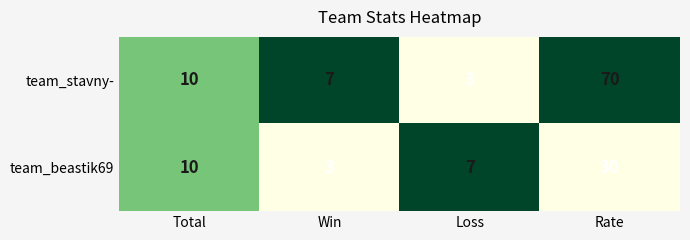

Reading left to right, extract all data points from this chart.

team_stavny-: 10	7	3	70
team_beastik69: 10	3	7	30